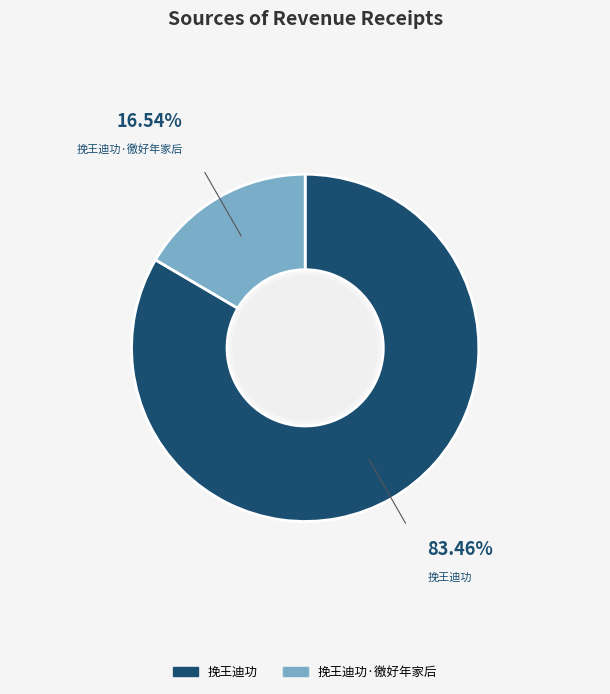

Does any single category account for the majority?

Yes